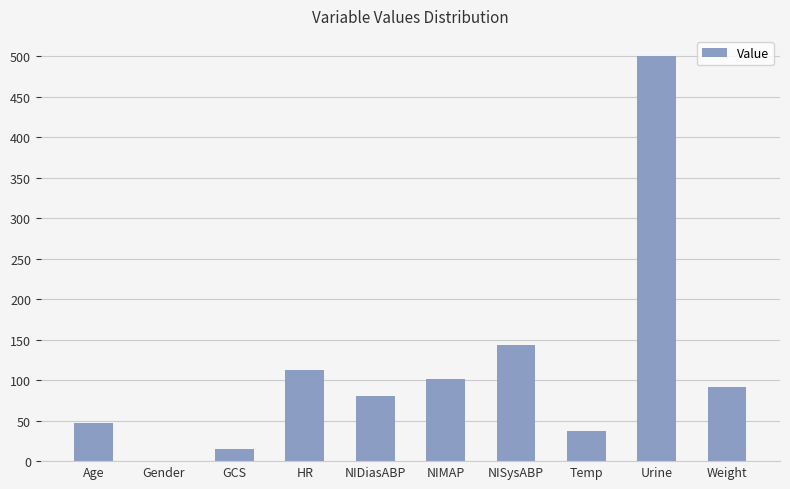

The chart shows a value of 101.0 at NIMAP. True or false?

True